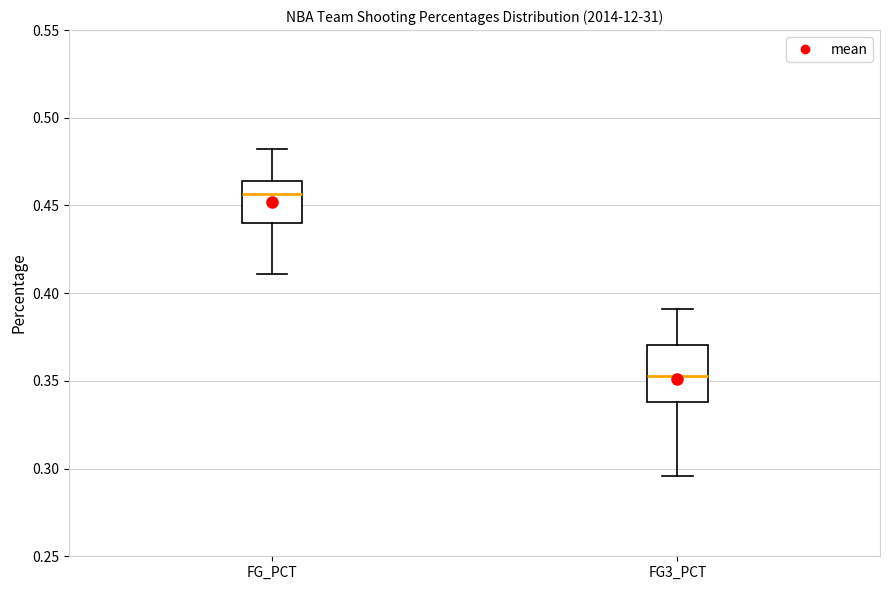

Reading left to right, read every box against the y-axis: the position of its median line, the range the box covers, and the ends of its whiskers. The values are not printed on the chart, so give them approximately, as read against the axis.

FG_PCT: median 0.455, box 0.440 to 0.465, whiskers 0.410 to 0.480
FG3_PCT: median 0.355, box 0.340 to 0.370, whiskers 0.295 to 0.390